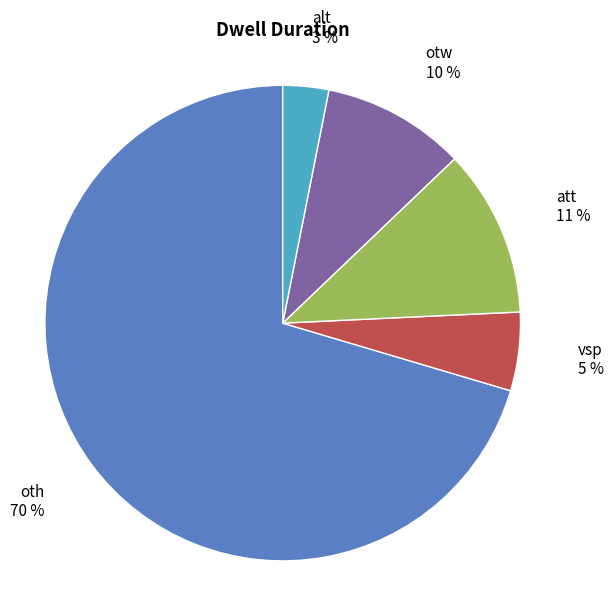

Does any single category account for the majority?

Yes